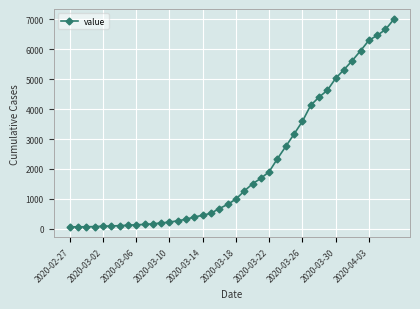

What is the sum of all values?

85677